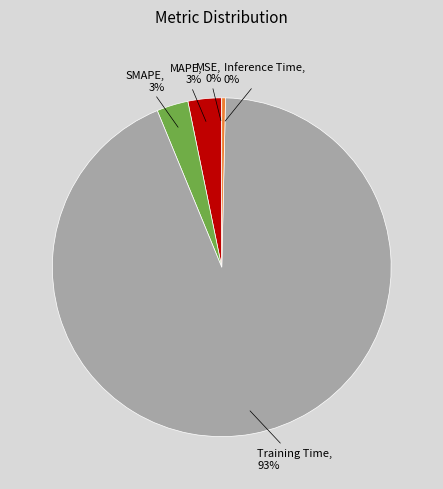

To the nearest percent, what is the average slice percentage?

20%